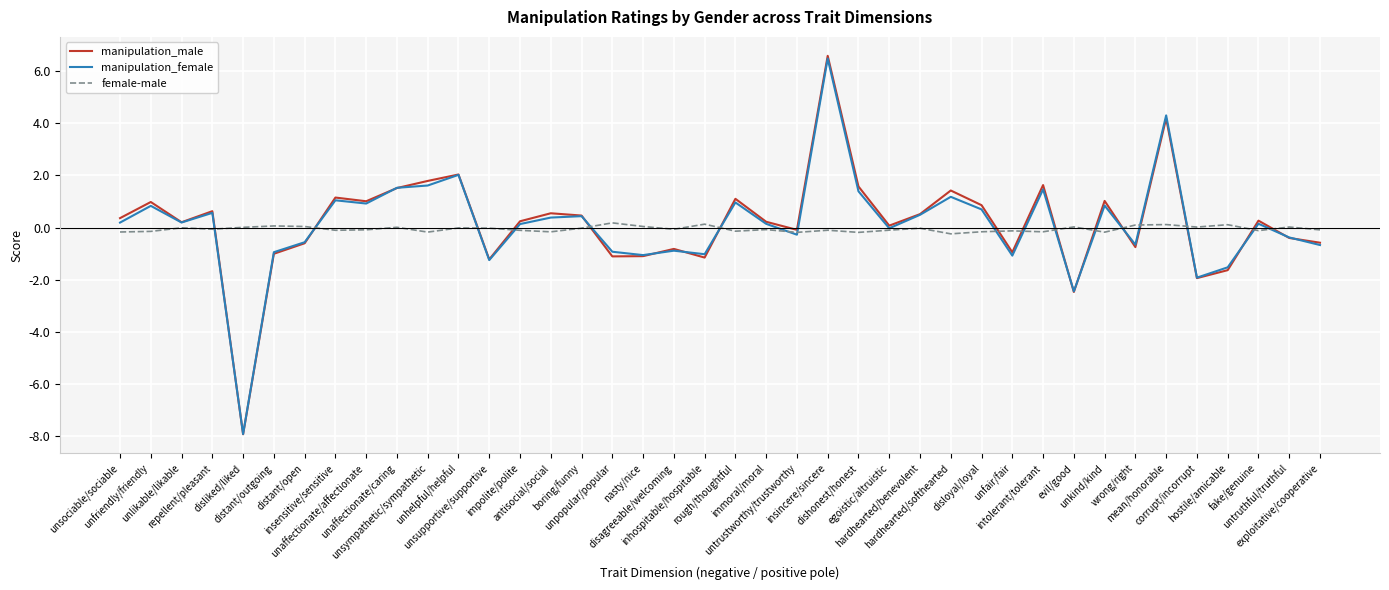

Between unsupportive/supportive and egoistic/altruistic, which series saw the biggest shift?

manipulation_male